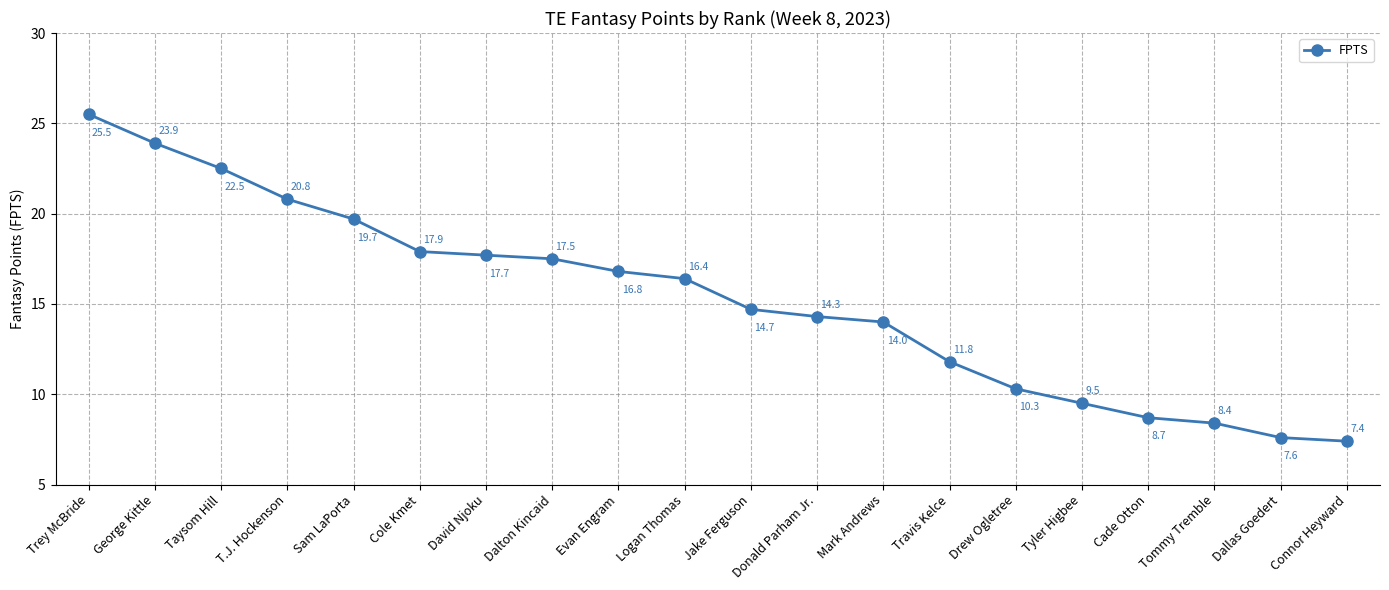

True or false: the data shows 16.6 at Travis Kelce.

False